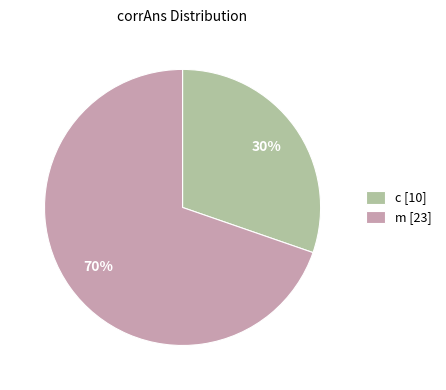

What is the ratio of the value at m [23] to the value at c [10]?

2.3